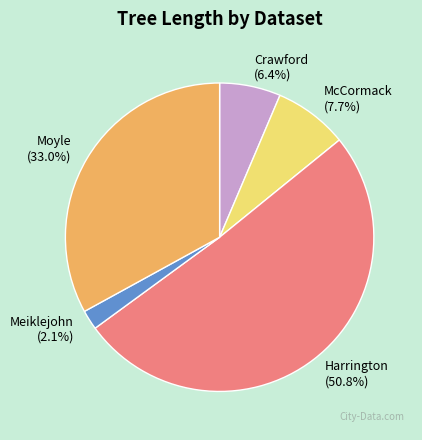

How much of the chart is everything except McCormack?

92.3%